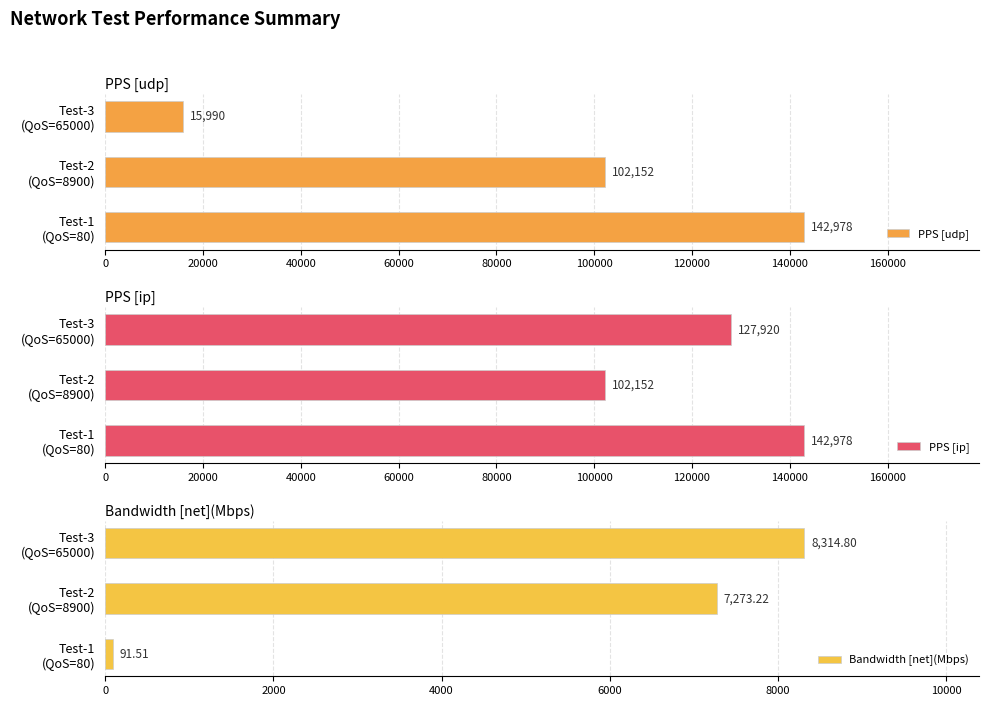

What is the value of the PPS [udp] bar at the 2nd from the left?

102152.0